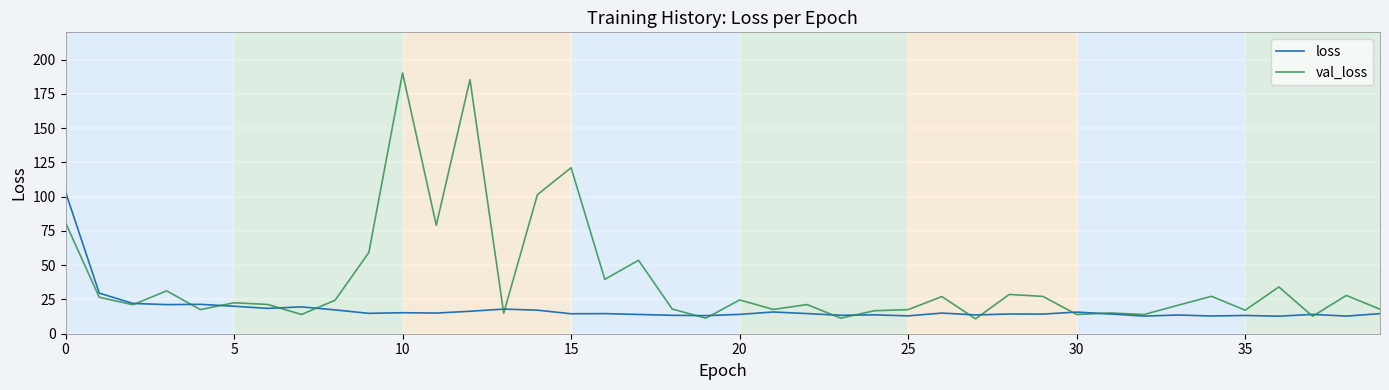

What is the minimum value for val_loss?

10.9